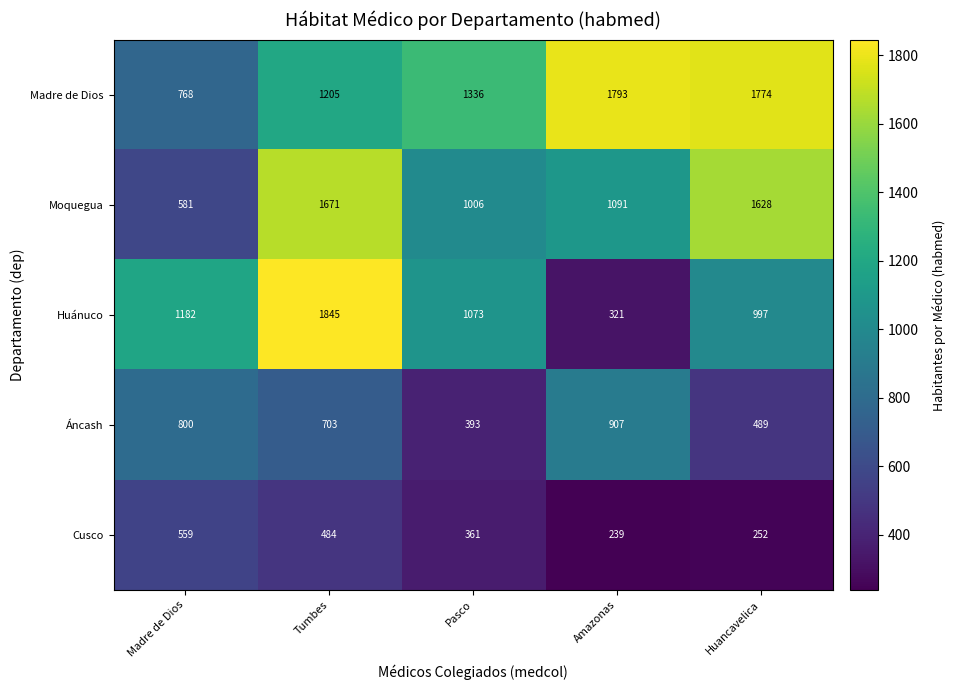

What is the total value across all series at Tumbes?

5908